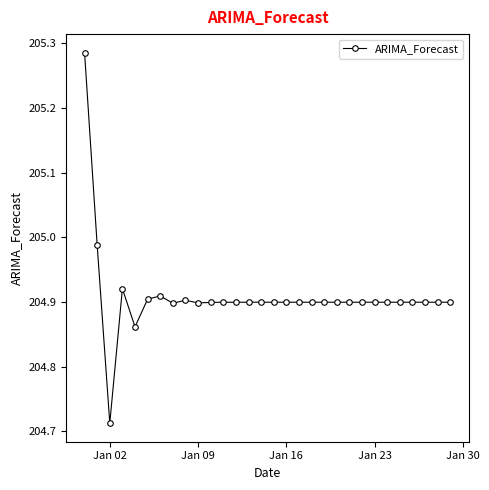

What is the difference between the maximum and second lowest values?

0.4